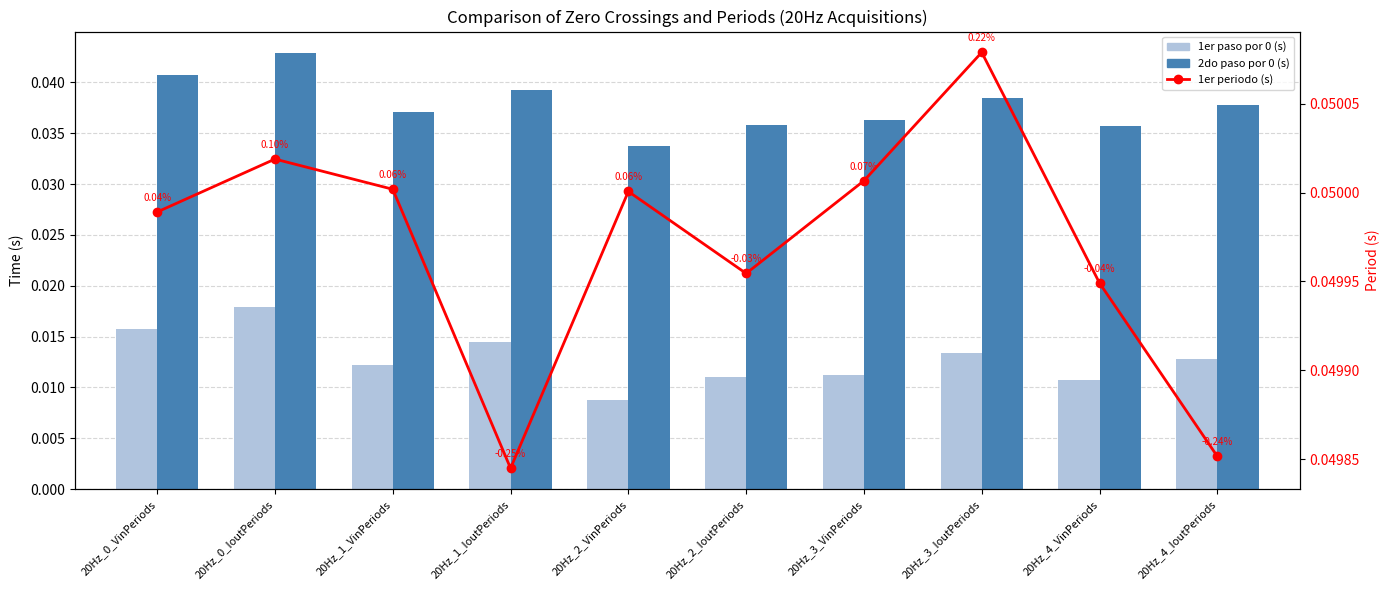

Which series has the largest range (max minus min)?

1er paso por 0 (s)